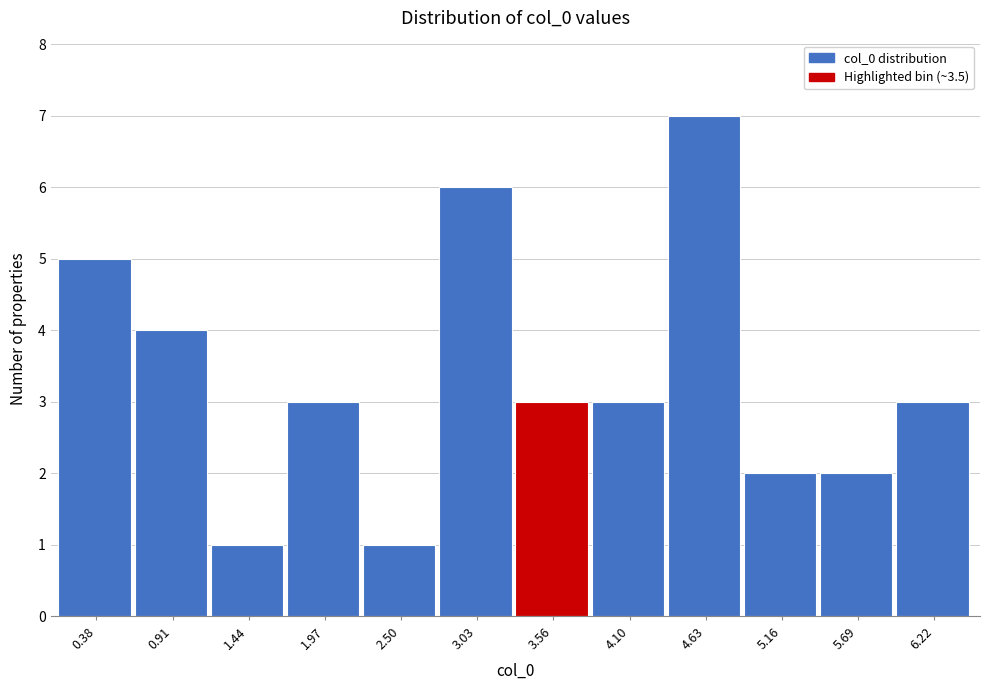

Reading left to right, transcribe this chart: for each bar, give the range it covers on the x-axis and its height. Neither the bar edges nor the heights are printed on the chart, so give them approximately, as read against the axes.

0.1 to 0.6: 5
0.6 to 1.2: 4
1.2 to 1.7: 1
1.7 to 2.2: 3
2.2 to 2.8: 1
2.8 to 3.3: 6
3.3 to 3.8: 3
3.8 to 4.4: 3
4.4 to 4.9: 7
4.9 to 5.4: 2
5.4 to 6.0: 2
6.0 to 6.5: 3